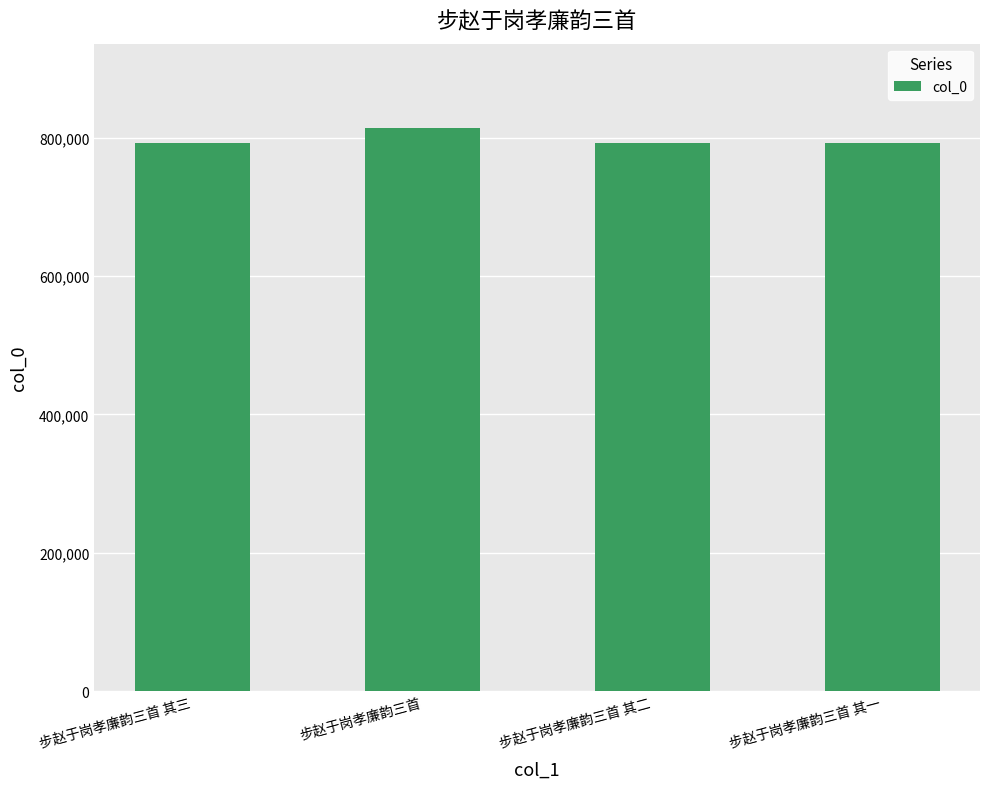

What position from the right is 步赵于岗孝廉韵三首 其二?

2